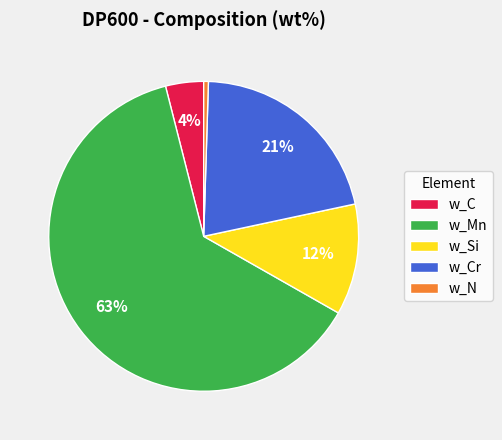

How many slices are in this pie chart?

5